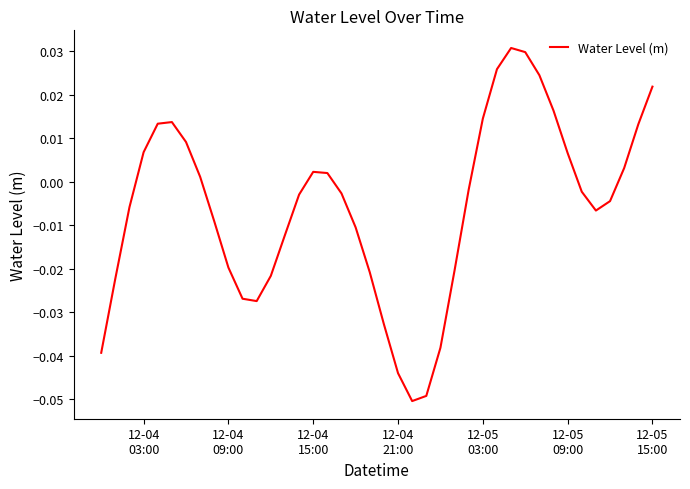

What is the difference between the maximum and minimum values?

0.1